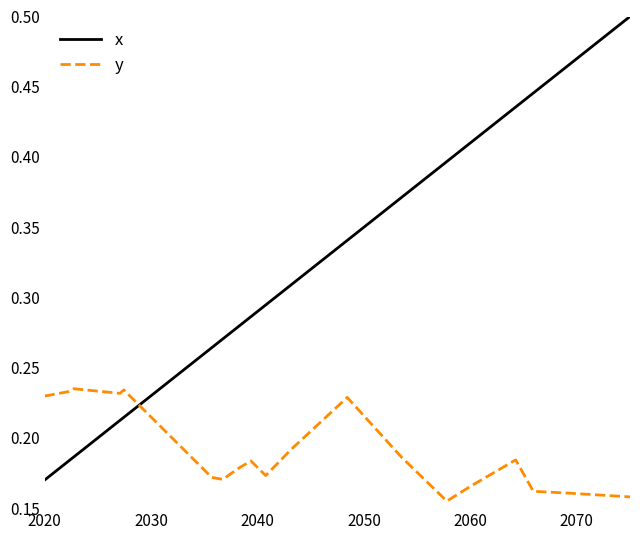

Which series has the largest range (max minus min)?

x